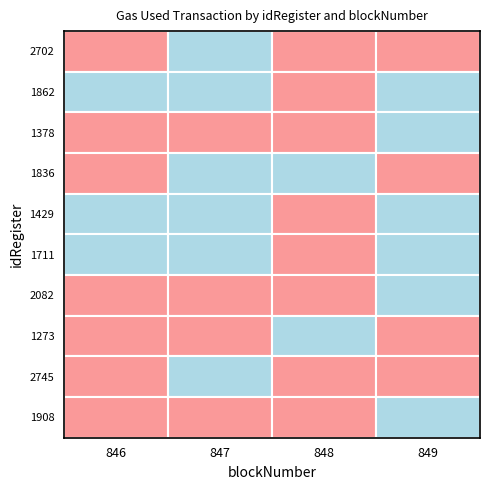

The 849 series shows 57897 at 6. True or false?

True